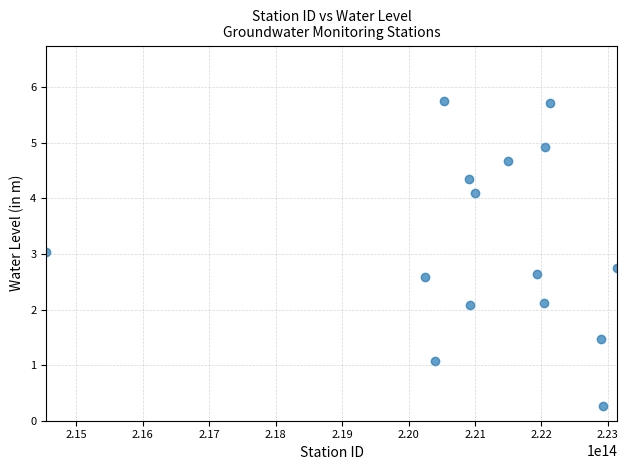

What is the range of X values (max minus min)?

8595000220000.0